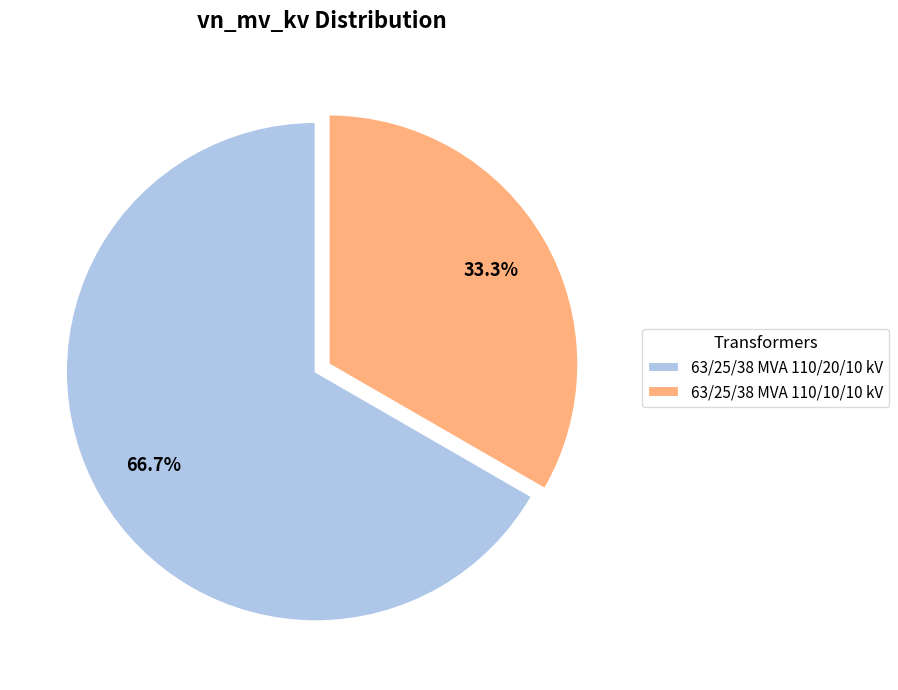

True or false: 63/25/38 MVA 110/10/10 kV accounts for 33% of the total.

True